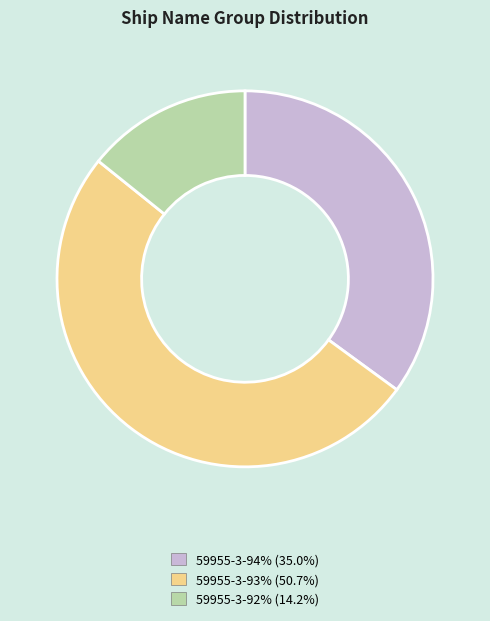

Approximately how many times larger is the value at 59955-3-93% (50.7%) compared to 59955-3-94% (35.0%)?

1.4